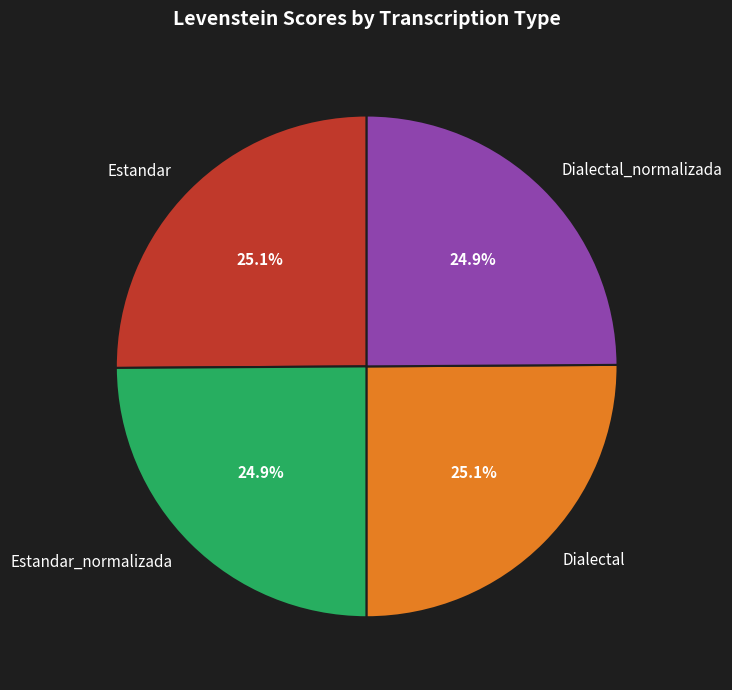

Is there any slice that represents more than half of the pie?

No